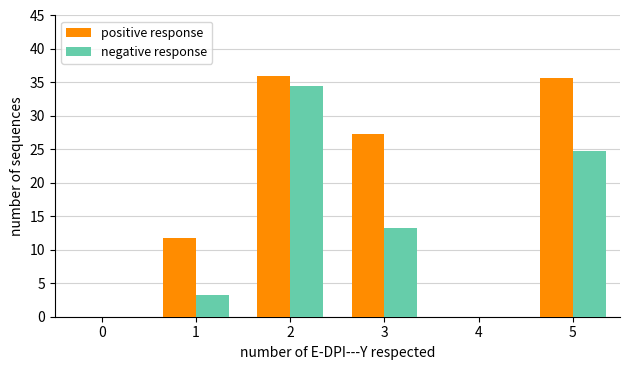

What is the maximum value shown in the chart?

36.0